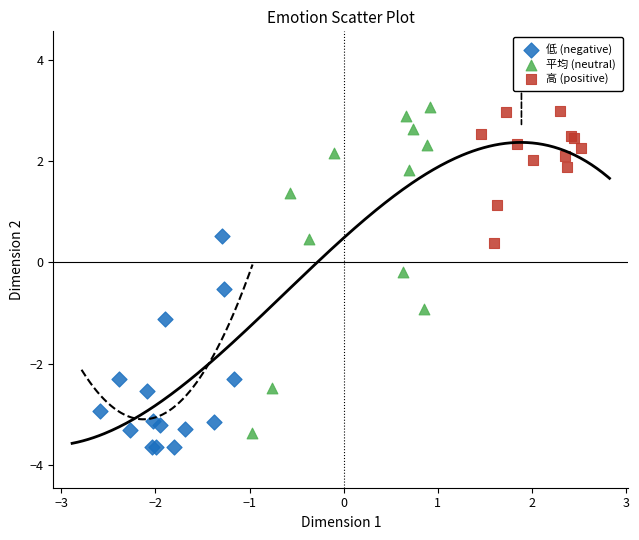

Which series has the widest spread of Y values?

平均 (neutral)